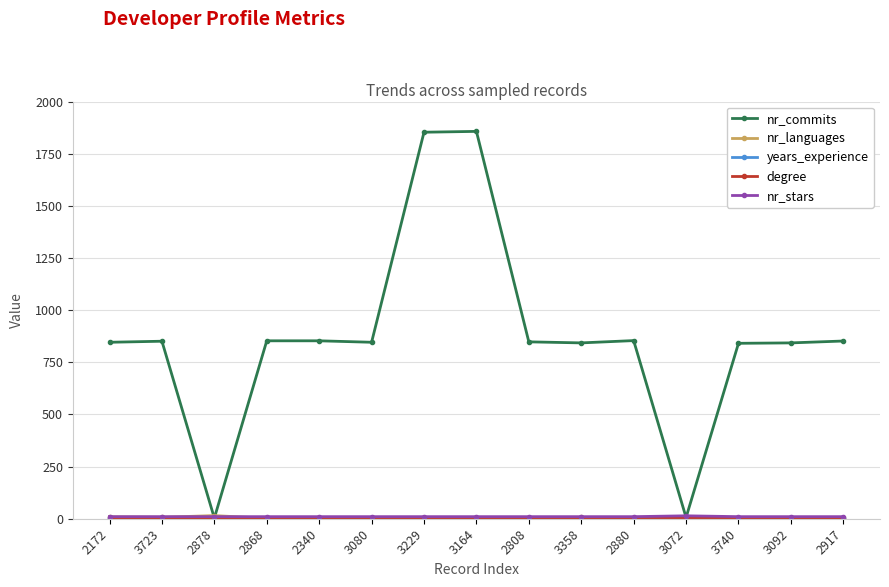

Which series has the widest spread of values?

nr_commits